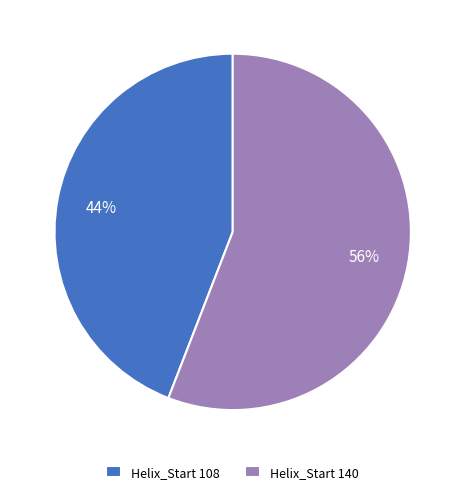

True or false: Helix_Start 108 accounts for 54% of the total.

False